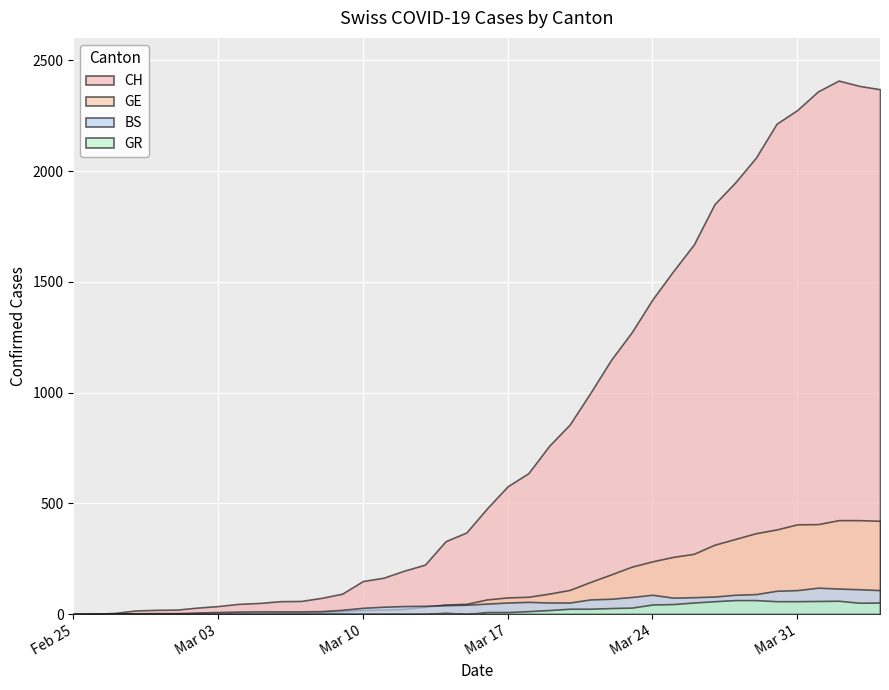

After their last crossing, which series has the higher values: BS or GE?

GE